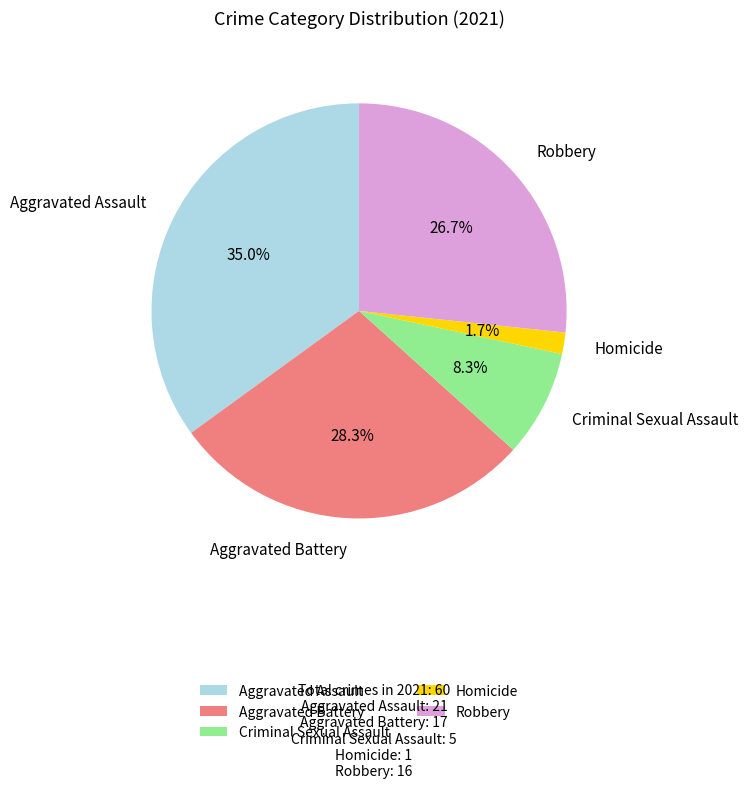

Combined, what portion of the pie is Aggravated Assault and Robbery?

61.7%